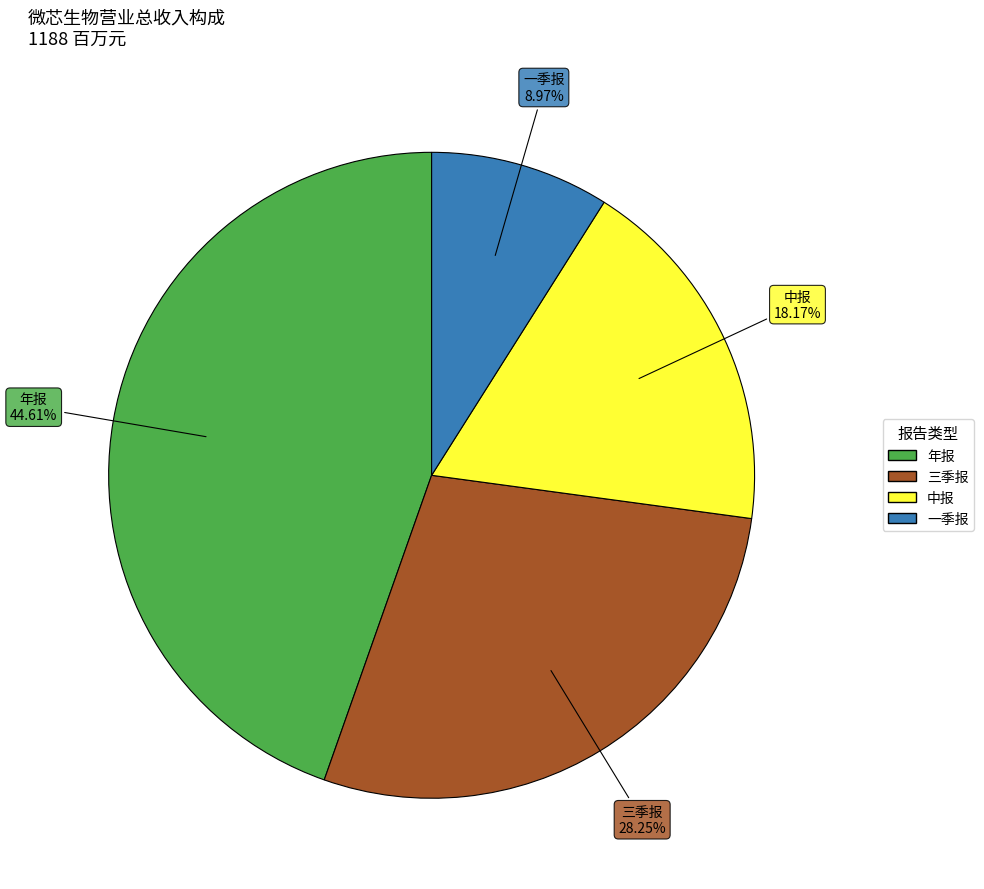

Which slice is the smallest?

一季报